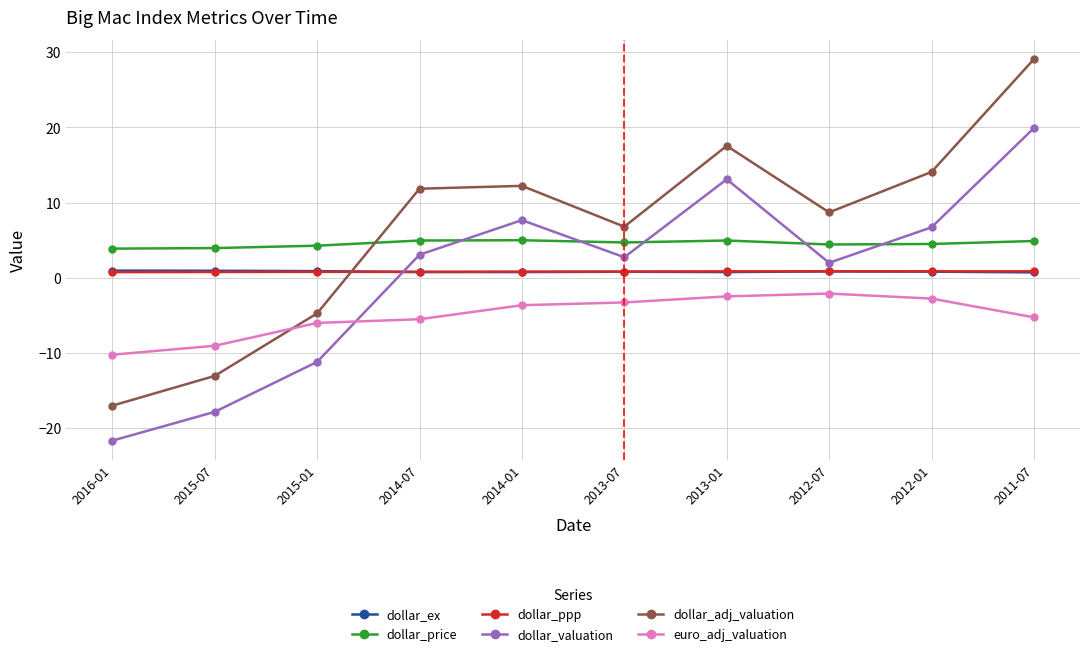

What is the maximum value for dollar_ppp?

0.8